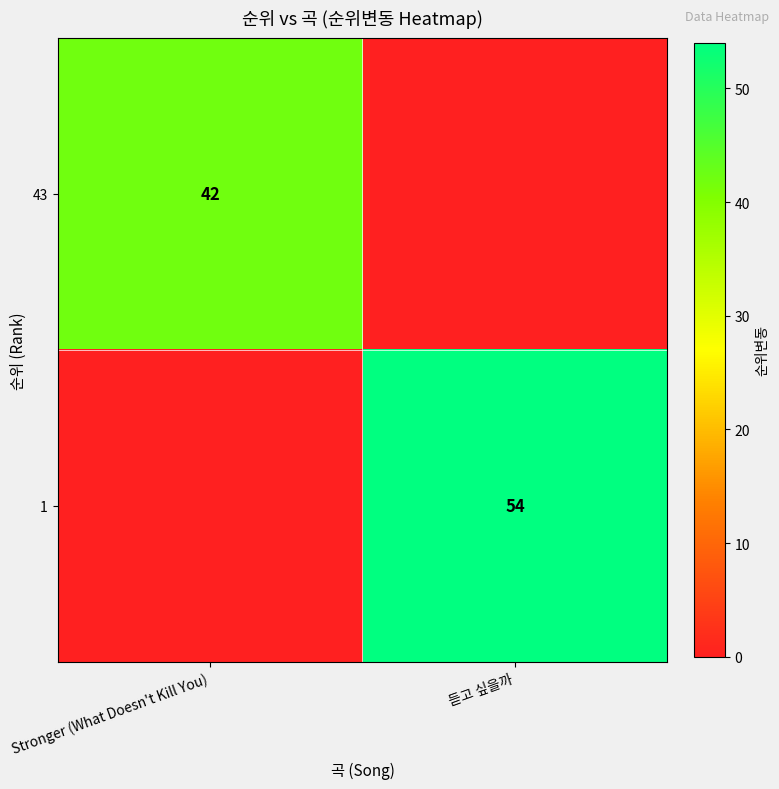

The 43 series shows 42 at Stronger (What Doesn't Kill You). True or false?

True